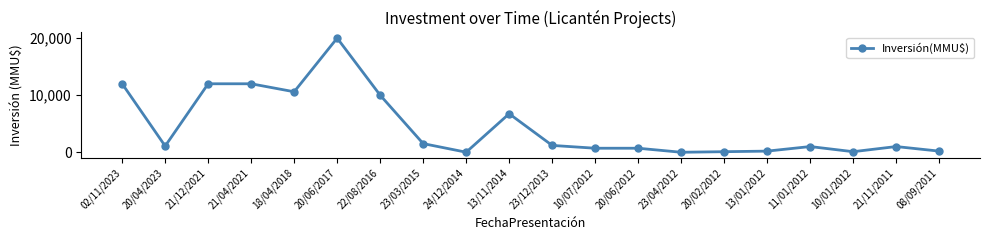

True or false: there are more than 0 points higher than both neighbors.

True